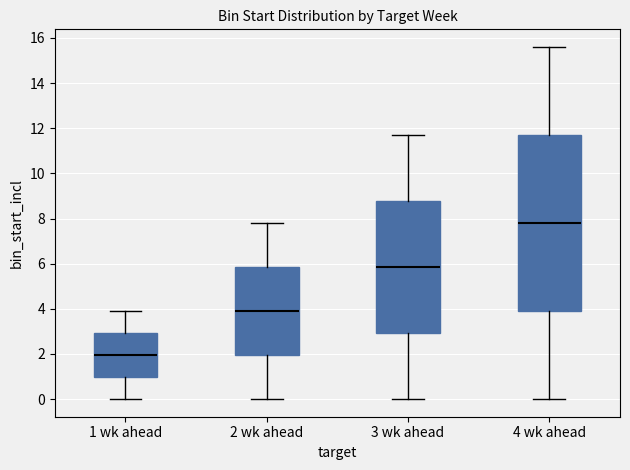

Reading left to right, read every box against the y-axis: the position of its median line, the range the box covers, and the ends of its whiskers. The values are not printed on the chart, so give them approximately, as read against the axis.

1 wk ahead: median 2.0, box 1.0 to 3.0, whiskers 0.0 to 4.0
2 wk ahead: median 4.0, box 2.0 to 5.8, whiskers 0.0 to 7.8
3 wk ahead: median 5.8, box 3.0 to 8.8, whiskers 0.0 to 11.8
4 wk ahead: median 7.8, box 4.0 to 11.8, whiskers 0.0 to 15.6